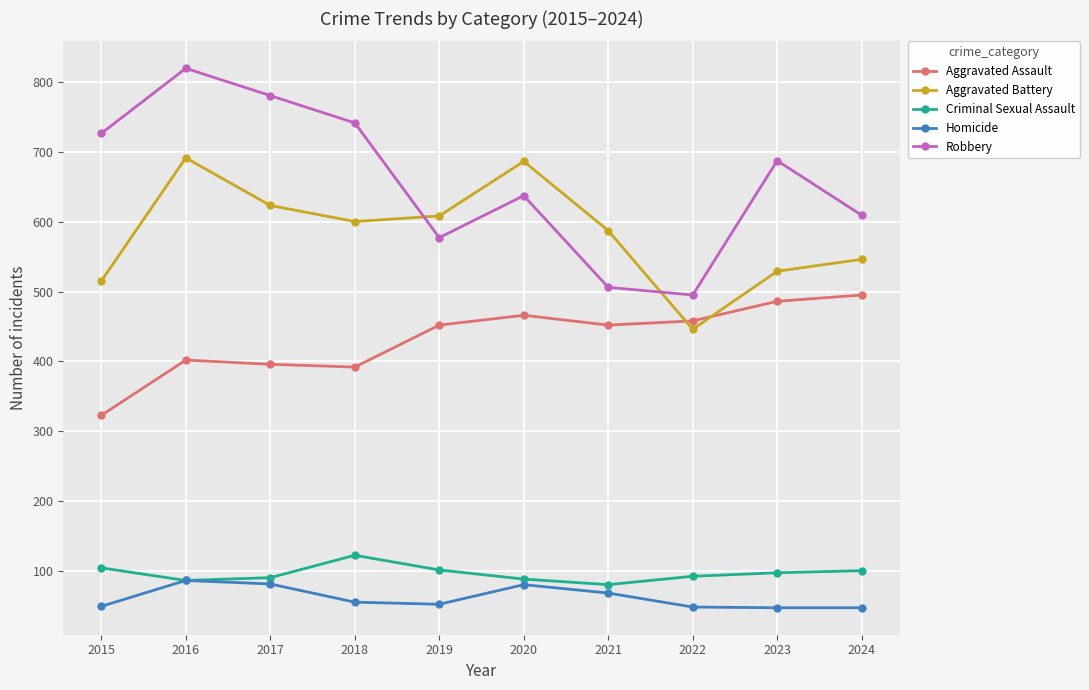

Which series has the largest total across all categories?

Robbery